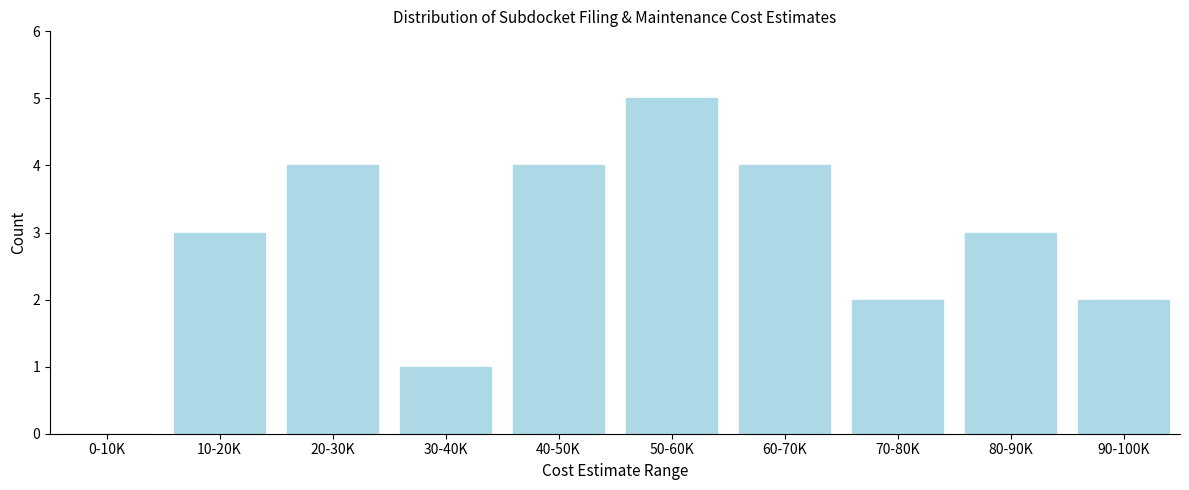

Reading left to right, extract all data points from this chart.

0-10K=0	10-20K=3	20-30K=4	30-40K=1	40-50K=4	50-60K=5	60-70K=4	70-80K=2	80-90K=3	90-100K=2